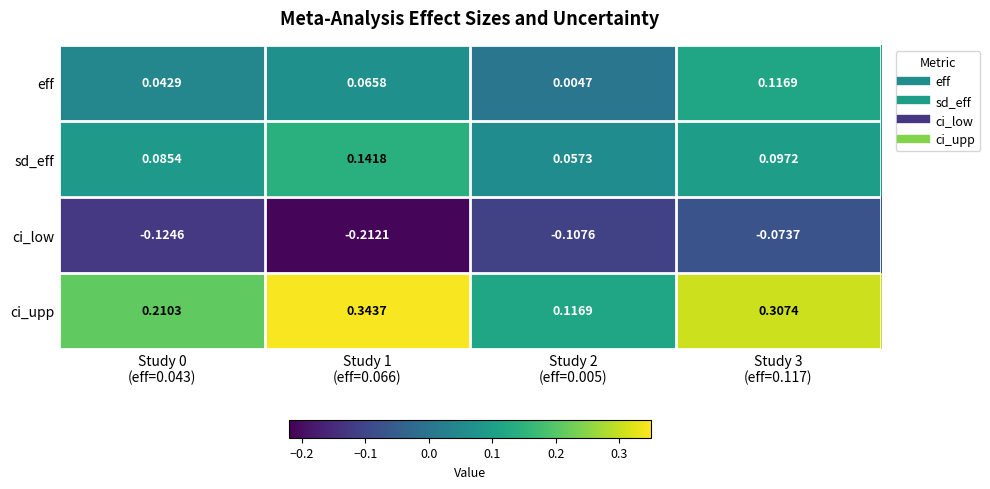

Which series has the largest total across all categories?

ci_upp